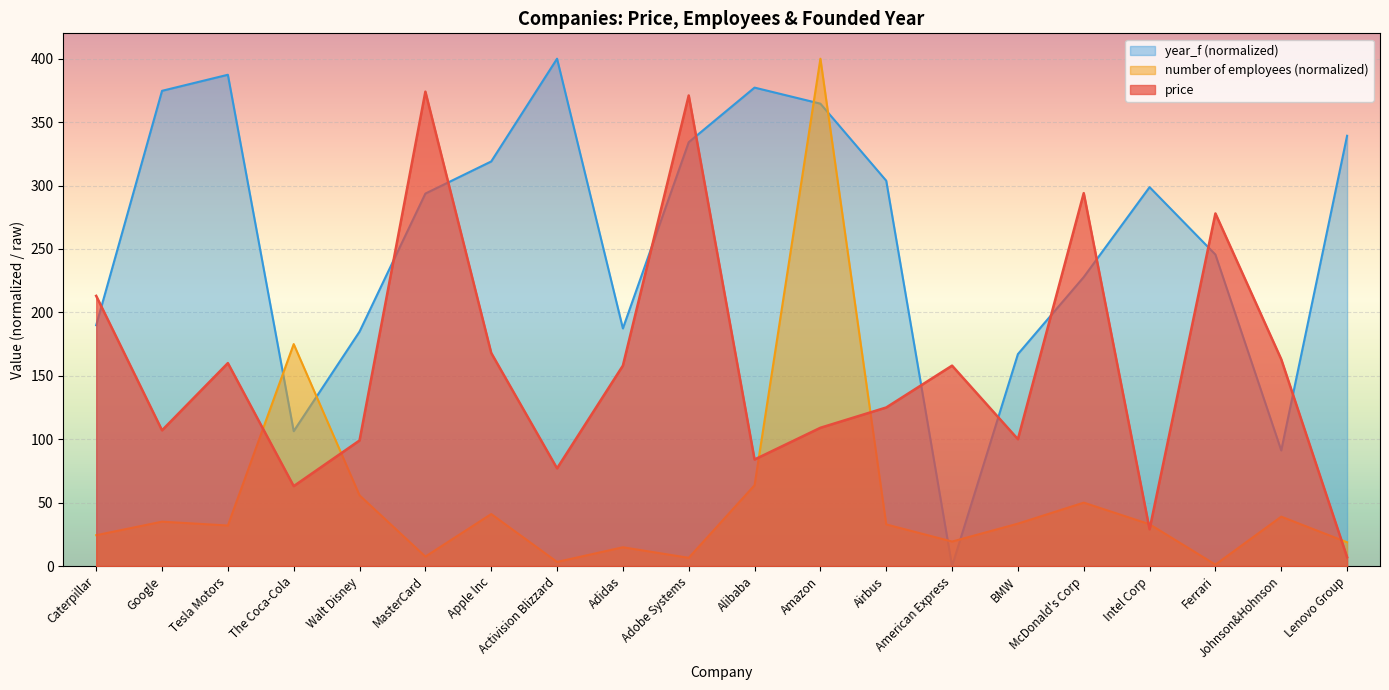

What is the label of the 1st point from the right?

Lenovo Group